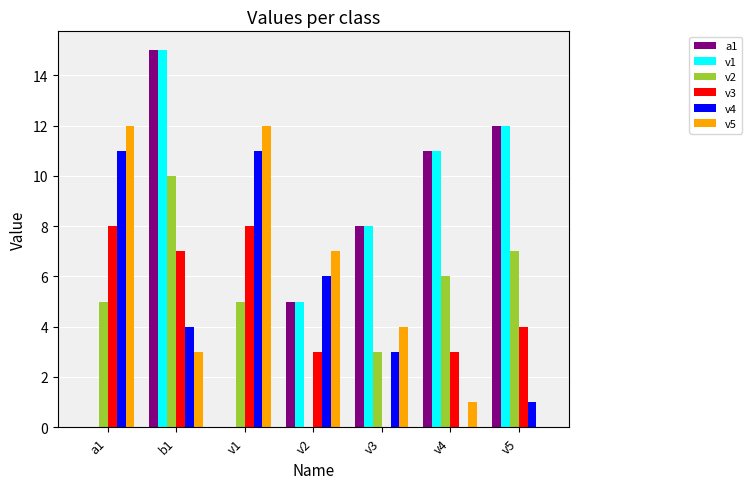

Reading left to right, transcribe all the data shown in this chart.

a1: 0	15	0	5	8	11	12
v1: 0	15	0	5	8	11	12
v2: 5	10	5	0	3	6	7
v3: 8	7	8	3	0	3	4
v4: 11	4	11	6	3	0	1
v5: 12	3	12	7	4	1	0